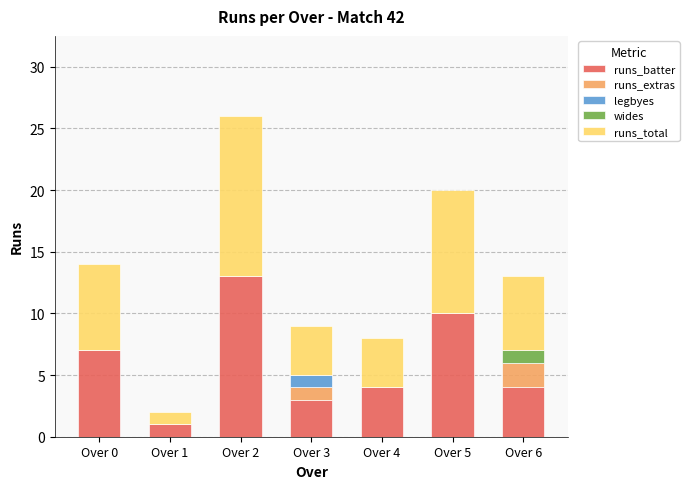

Which category has the highest value in the runs_batter series?

Over 2